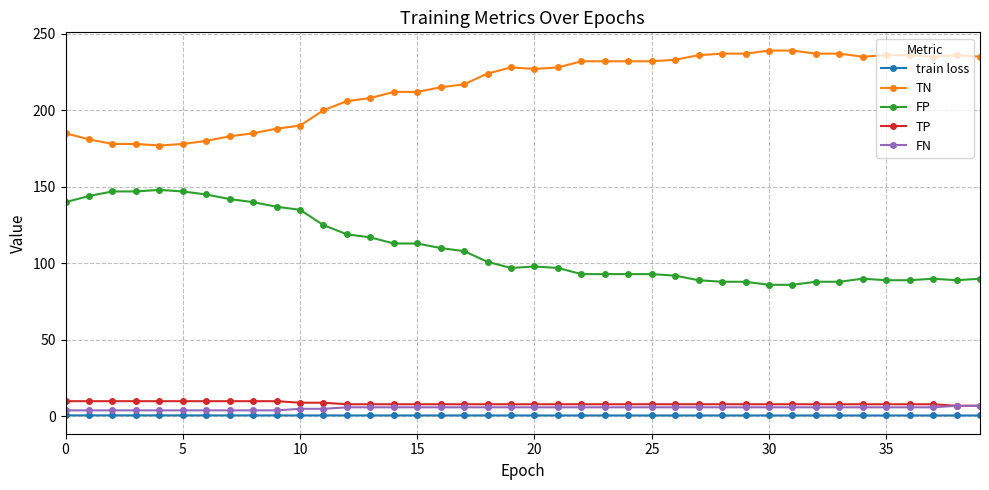

What is the value of the FP point at the 26th from the left?

93.0